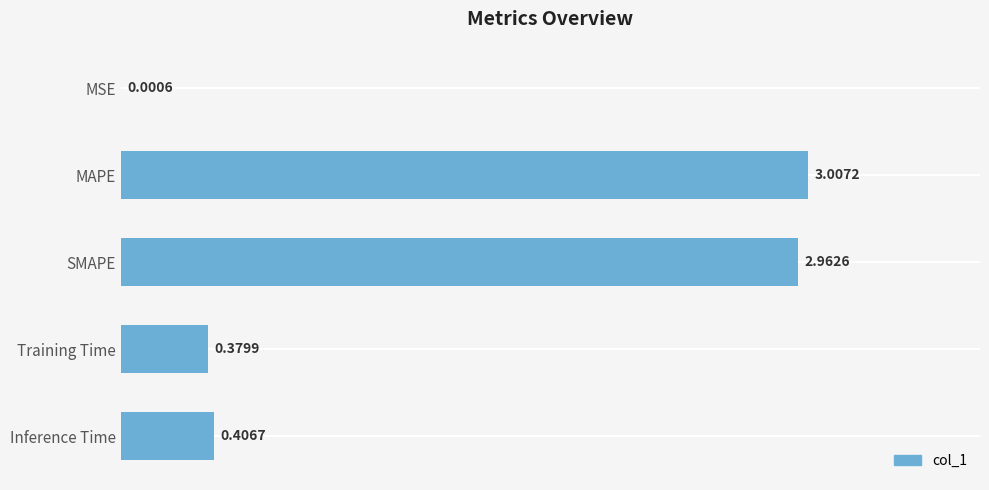

What is the change in value from MSE to Training Time?

+0.4